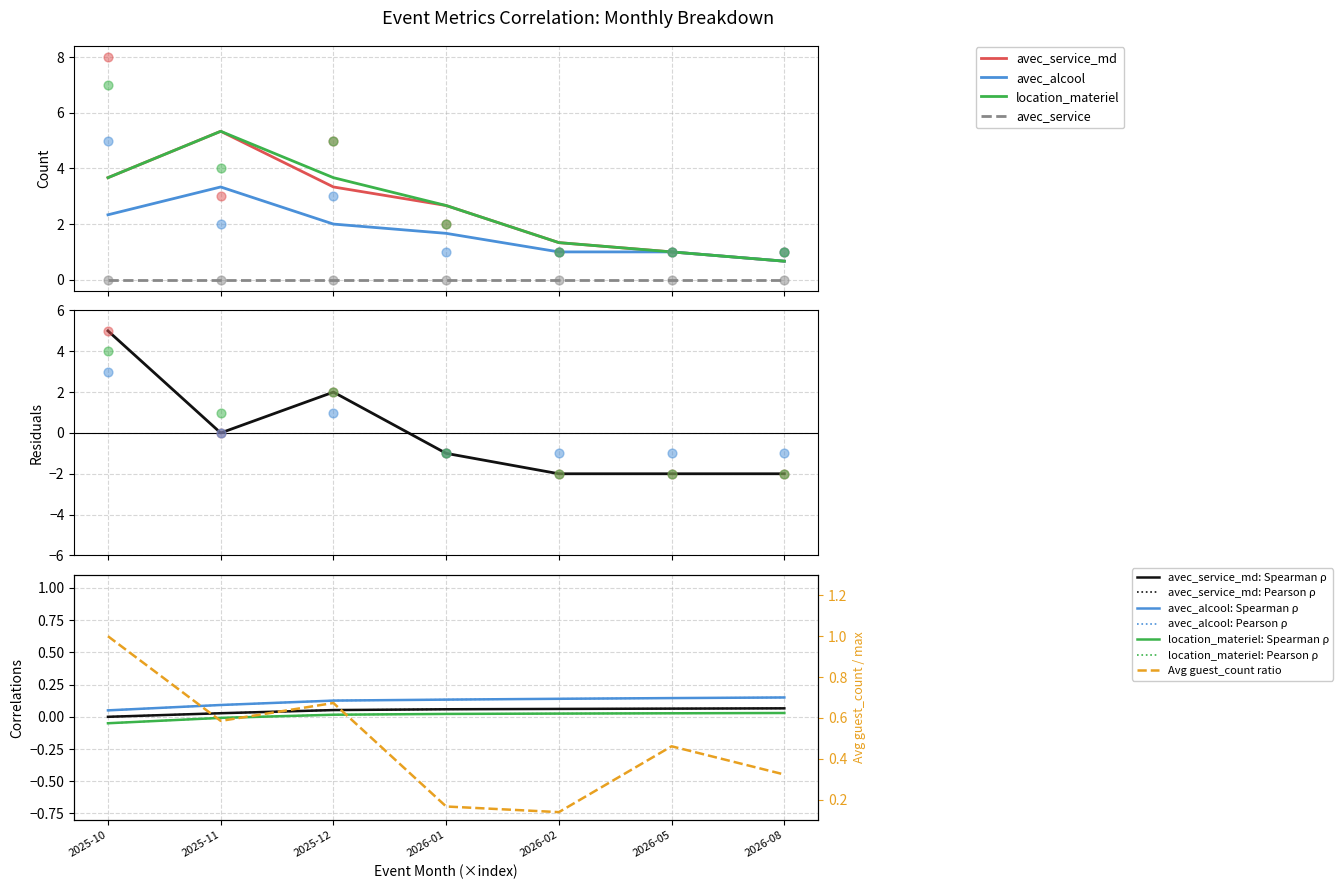

At how many categories does at least one series exceed 7?

1